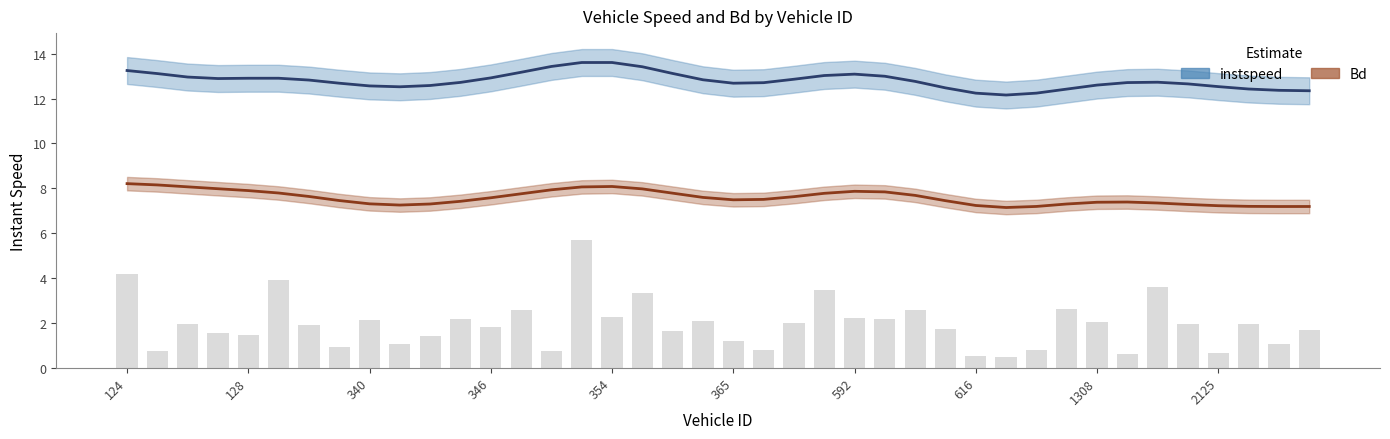

What is the smallest value displayed?

0.5